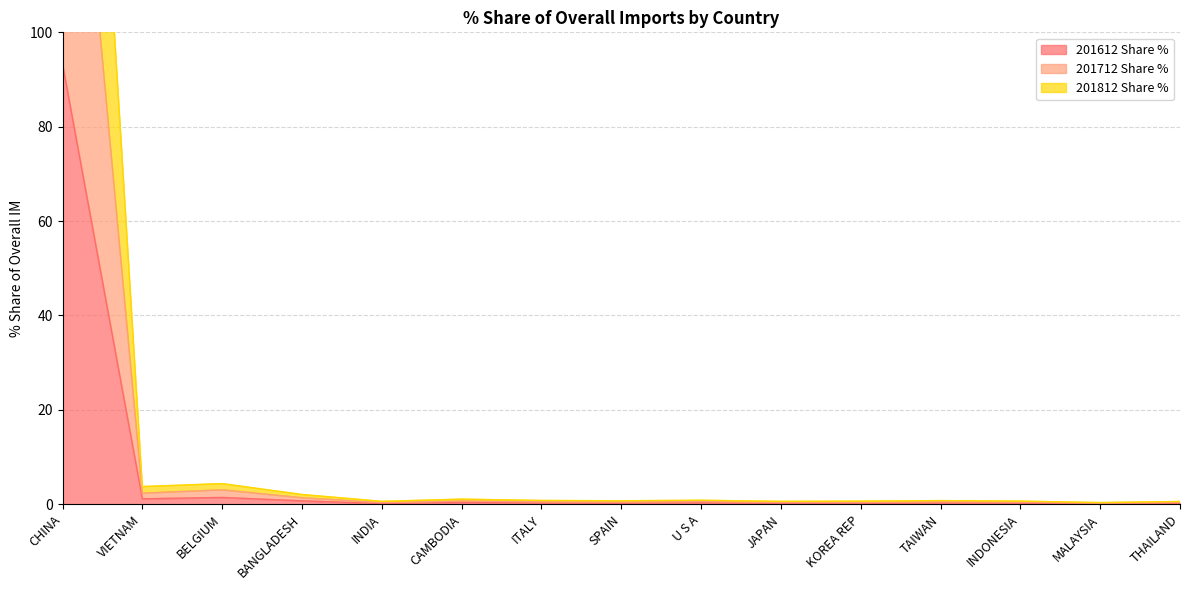

What is the highest value of the 201612 Share % series?

93.2